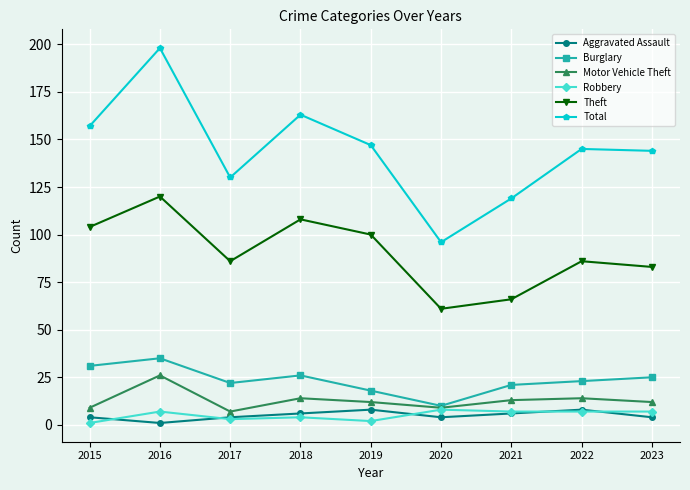

What is the difference between the maximum and minimum values in the Burglary series?

25